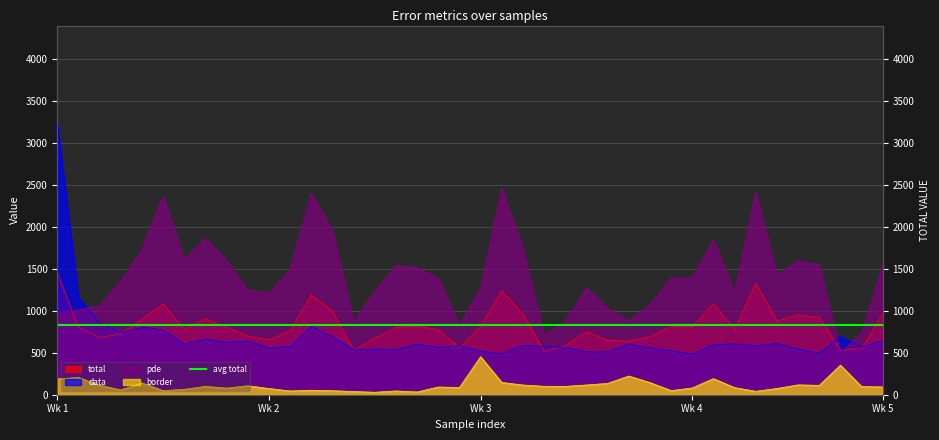

What is the label of the 23rd point from the right?

17